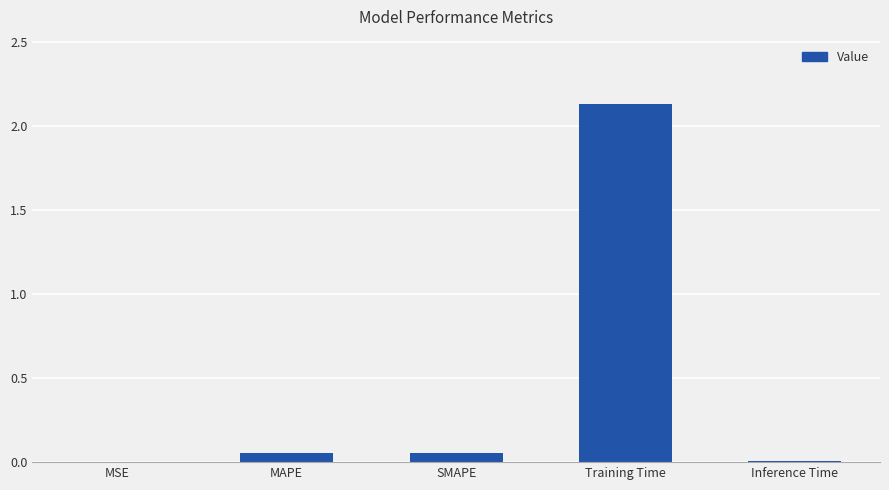

Which category has the highest value across all series?

Training Time